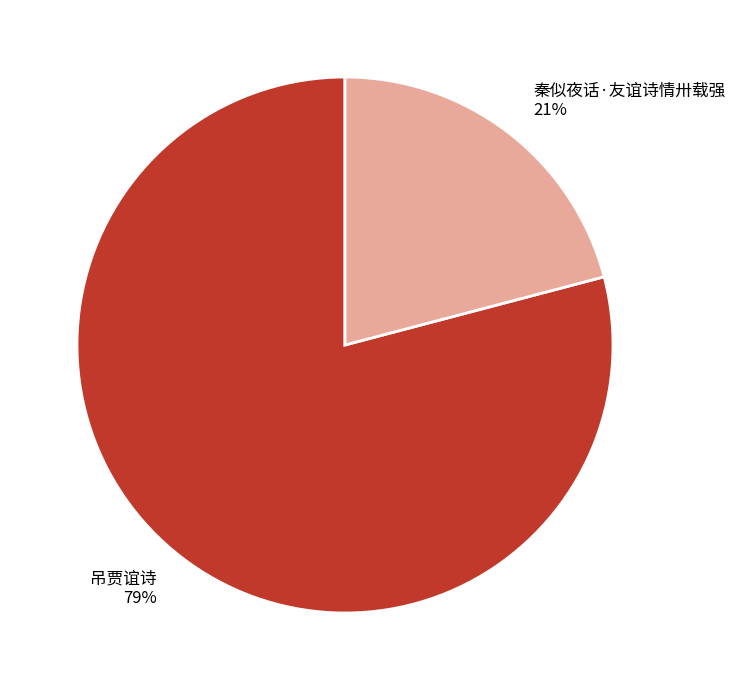

To the nearest percent, what portion does 吊贾谊诗 represent?

79%